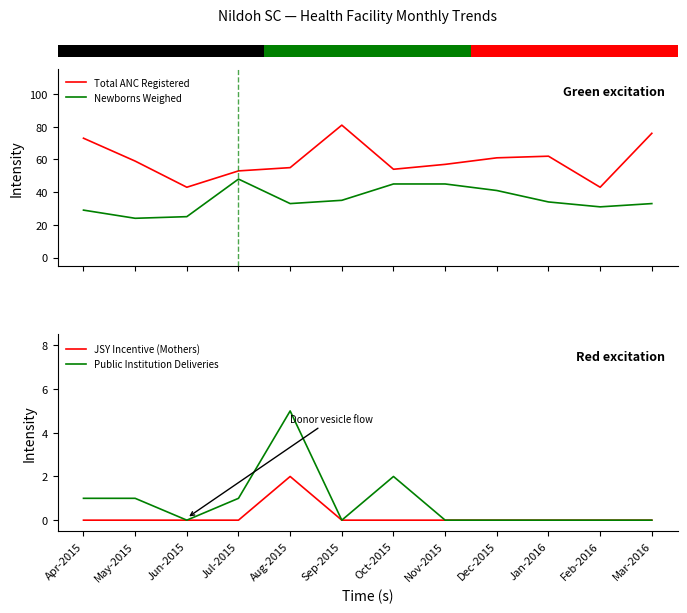

What is the average value of the Total ANC Registered series?

60